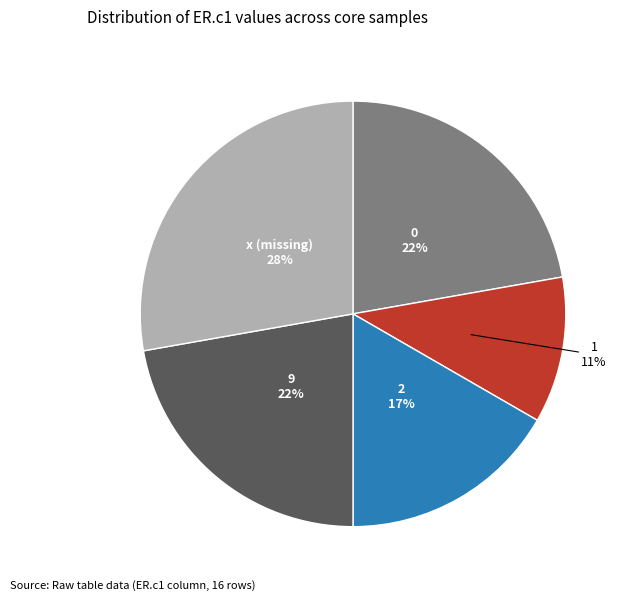

Do 9 and 1 together represent more than half of the pie?

No